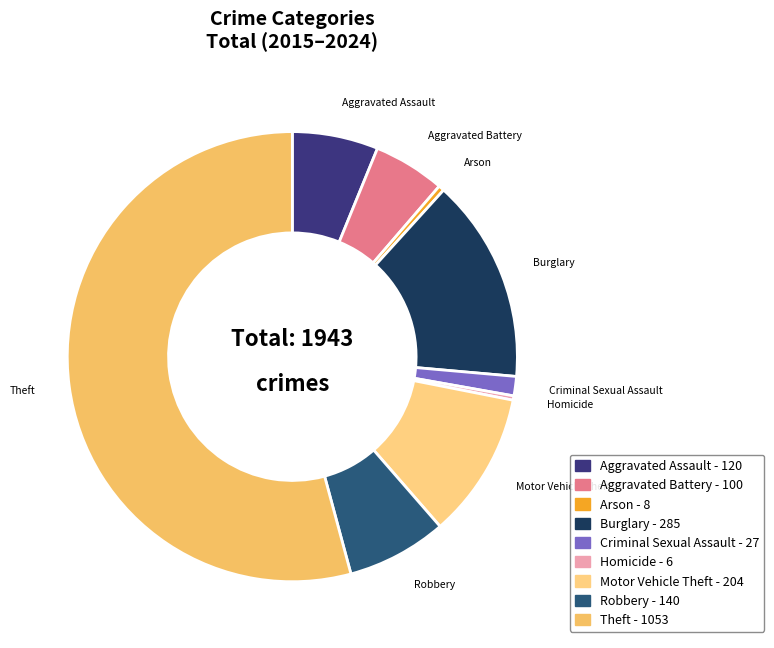

Is the sum of Aggravated Battery and Burglary greater than half?

No